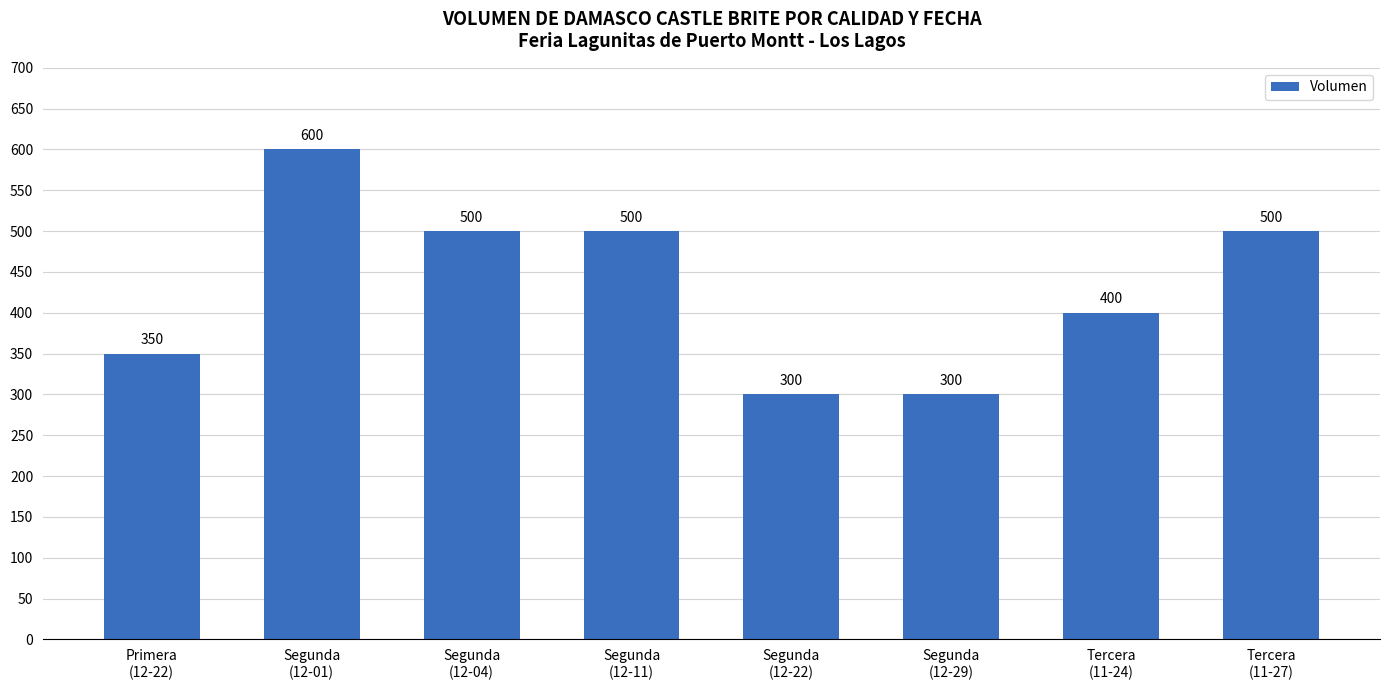

Count the values in the range 350 to 500.

5